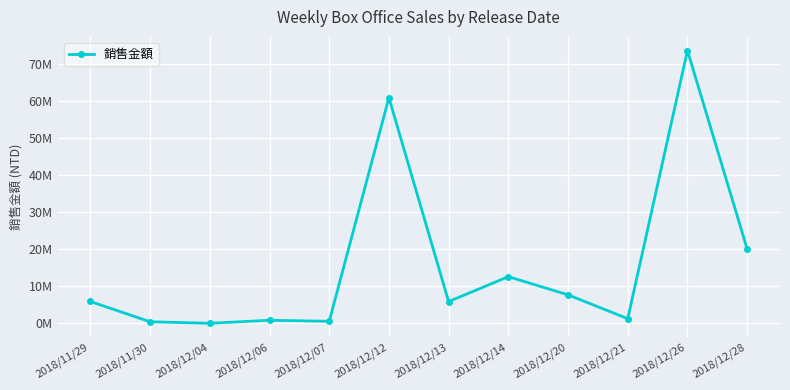

What is the average value?

15809842